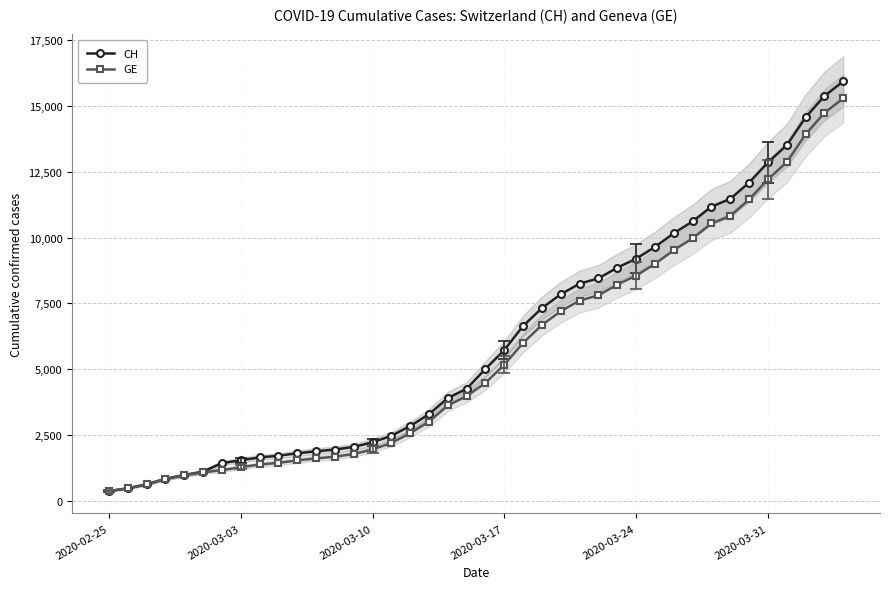

What is the highest value of the GE series?

15284